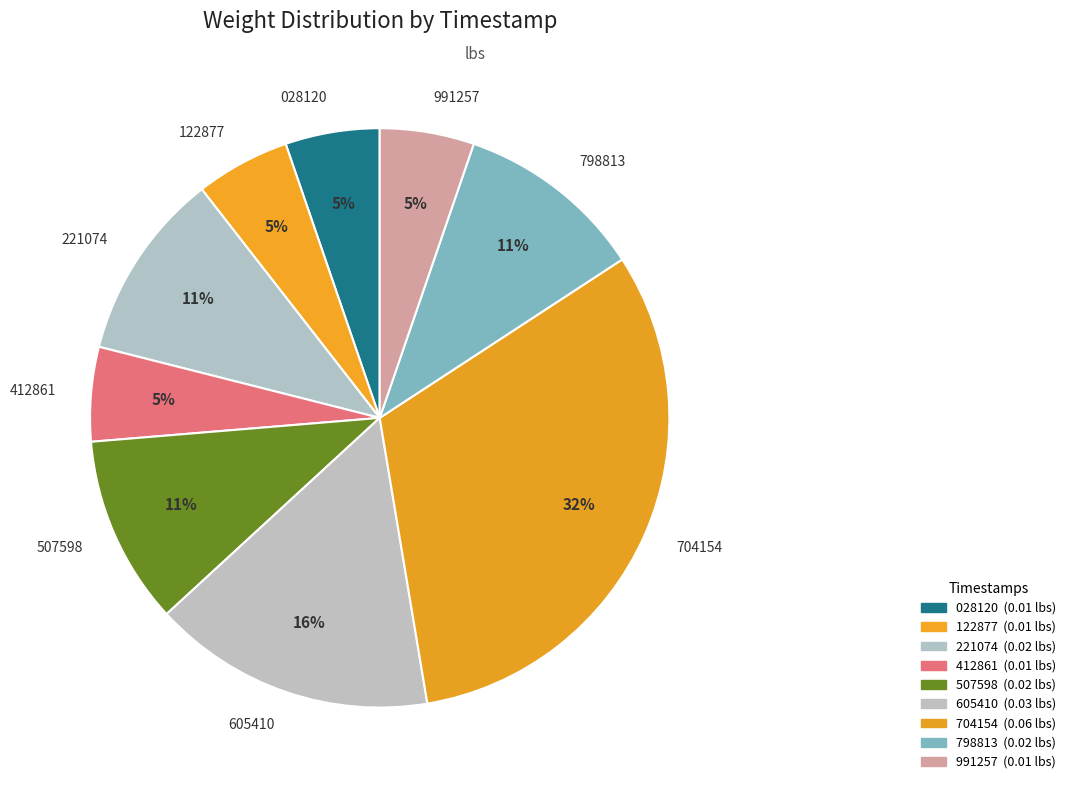

How many slices are in this pie chart?

9